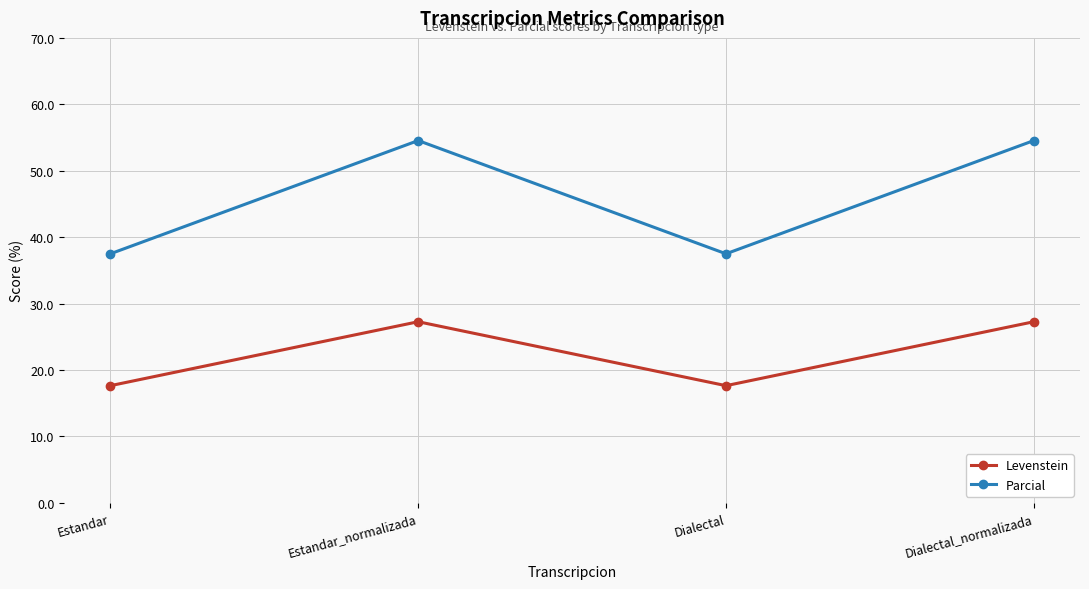

What is the difference between the Parcial values at Dialectal and Estandar_normalizada?

17.0